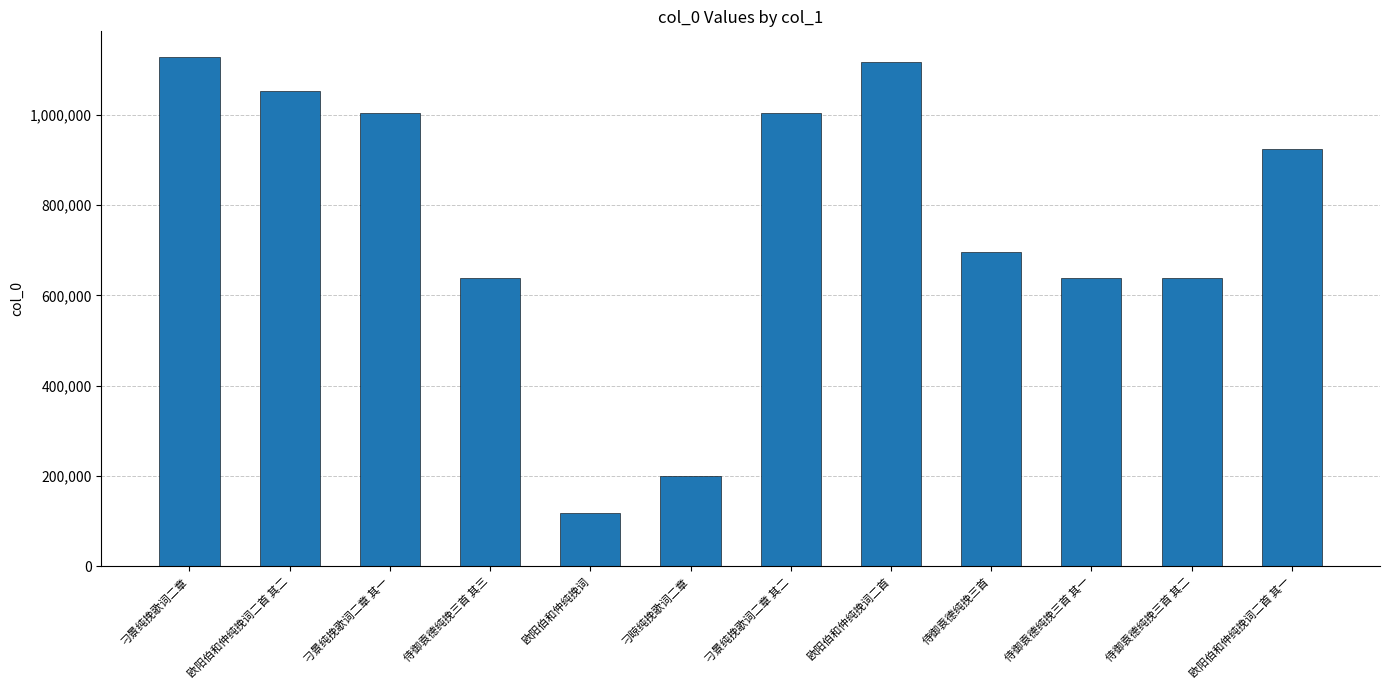

What is the sum of all values?

9153123